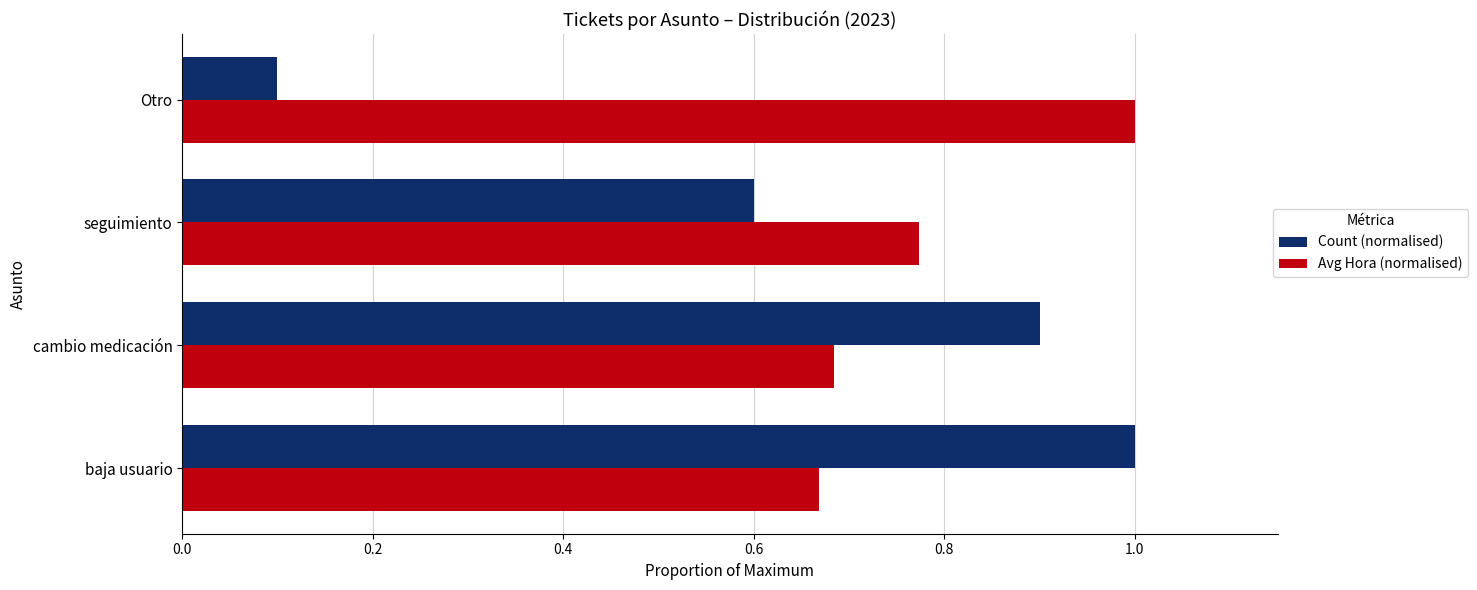

Read the Count (normalised) value at cambio medicación.

0.9